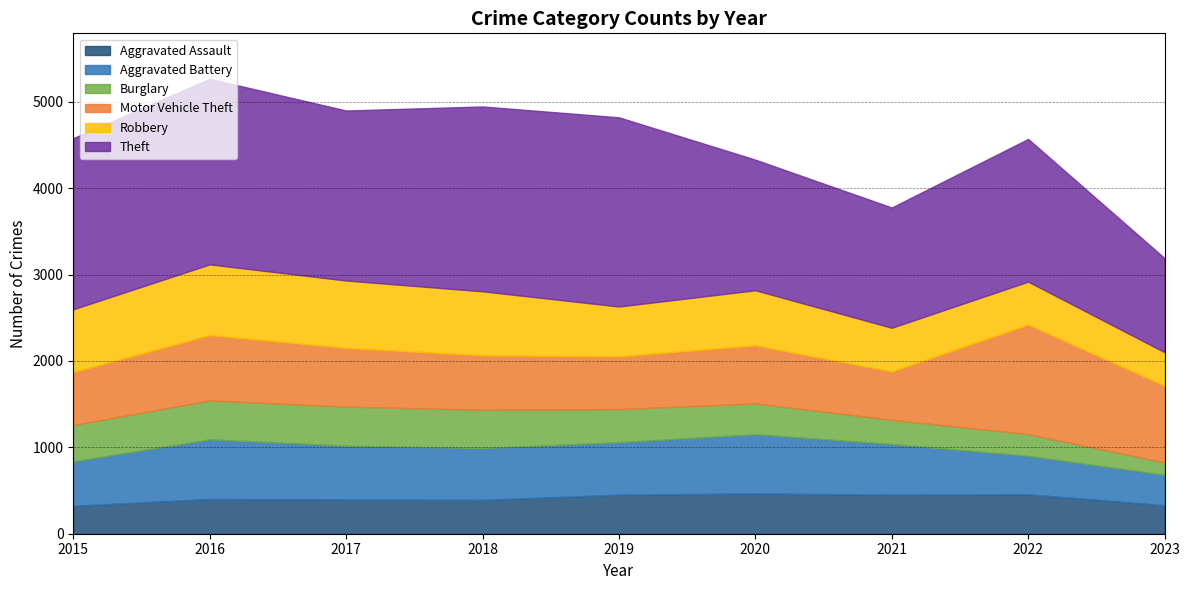

What is the highest value of the Aggravated Battery series?

691